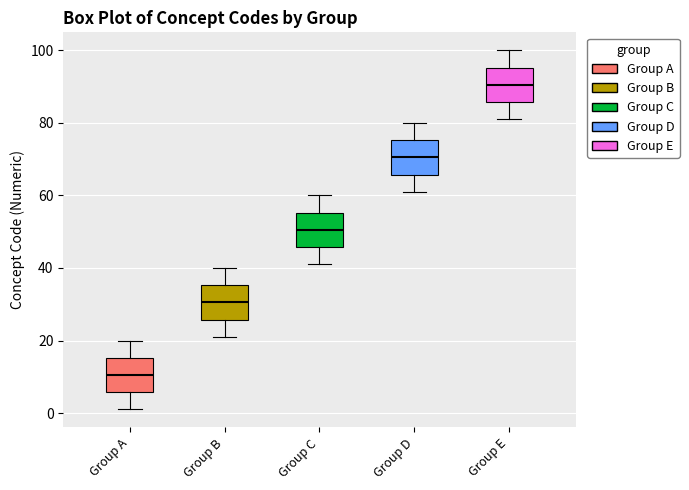

Reading left to right, read every box against the y-axis: the position of its median line, the range the box covers, and the ends of its whiskers. The values are not printed on the chart, so give them approximately, as read against the axis.

Group A: median 10, box 6 to 16, whiskers 2 to 20
Group B: median 30, box 26 to 36, whiskers 22 to 40
Group C: median 50, box 46 to 56, whiskers 42 to 60
Group D: median 70, box 66 to 76, whiskers 62 to 80
Group E: median 90, box 86 to 96, whiskers 82 to 100